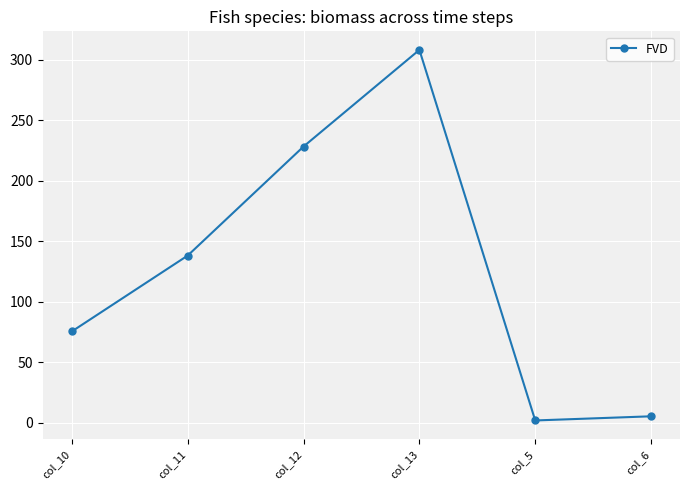

What is the change in value from col_10 to col_6?

-70.1